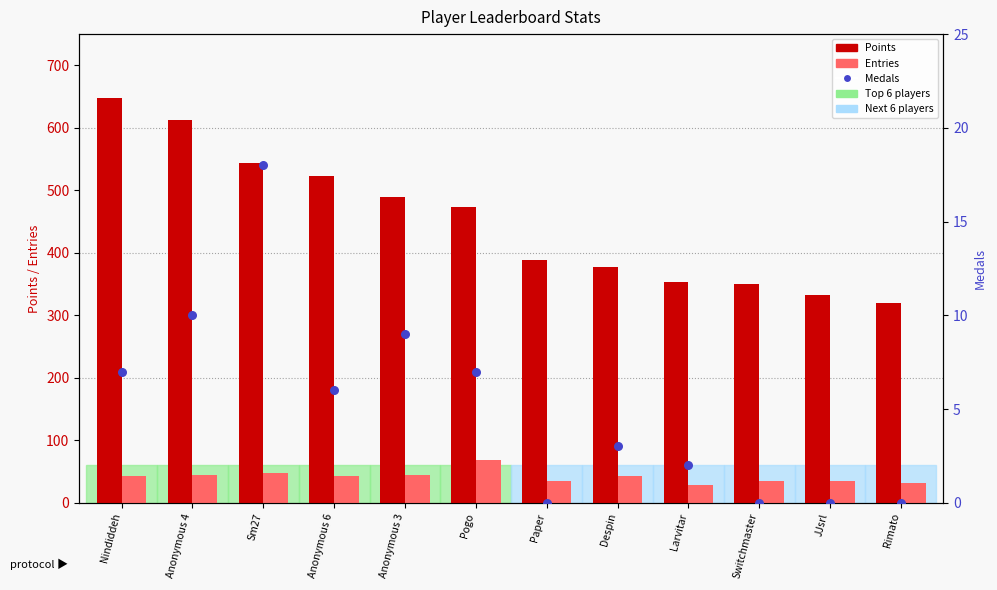

What are all the series names shown in the legend?

Points, Entries, Medals